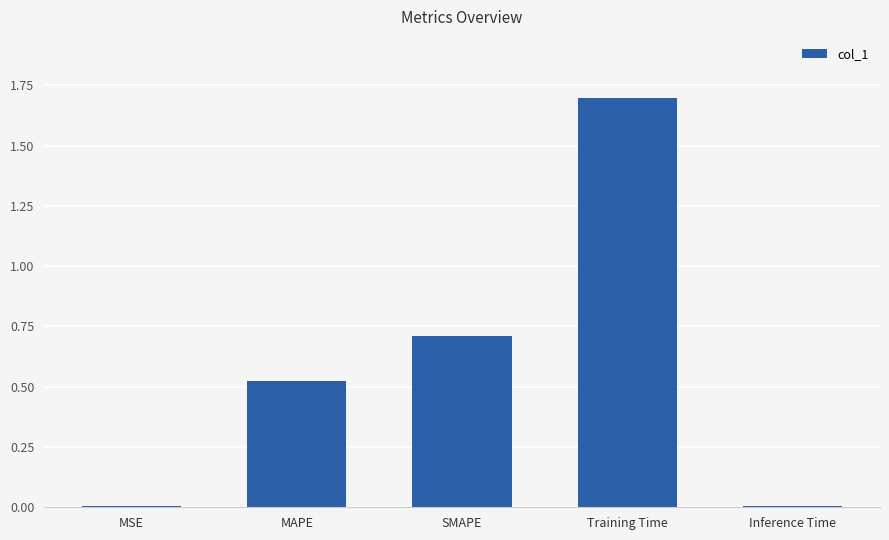

What is the ratio of the value at SMAPE to the value at Training Time?

0.4